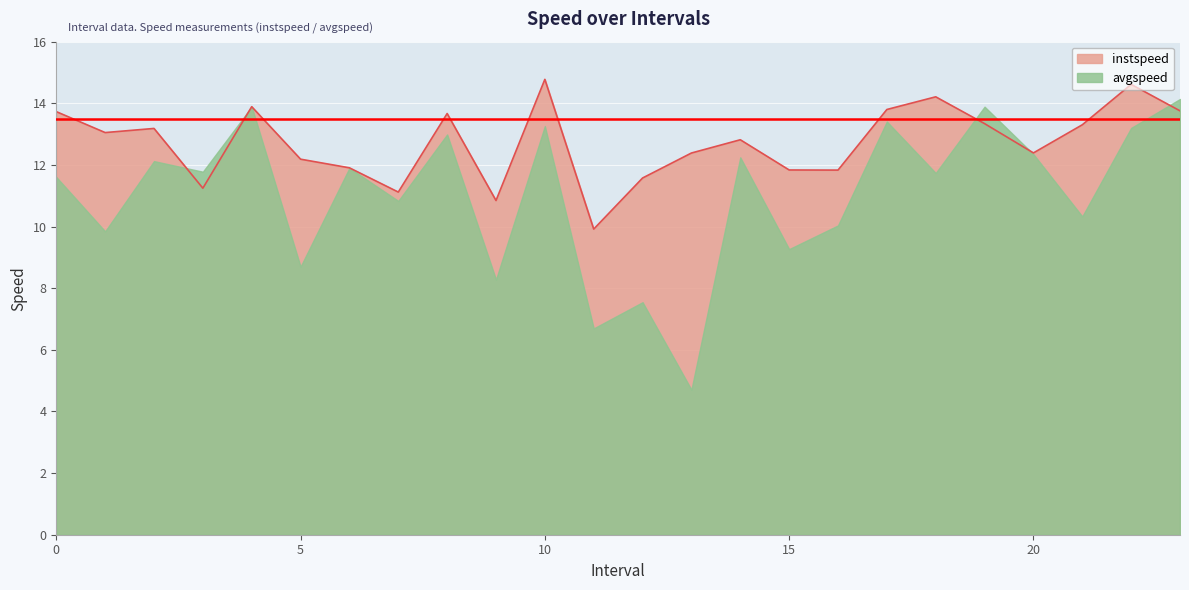

Which has a higher value, 15.0 or 1.0?

1.0